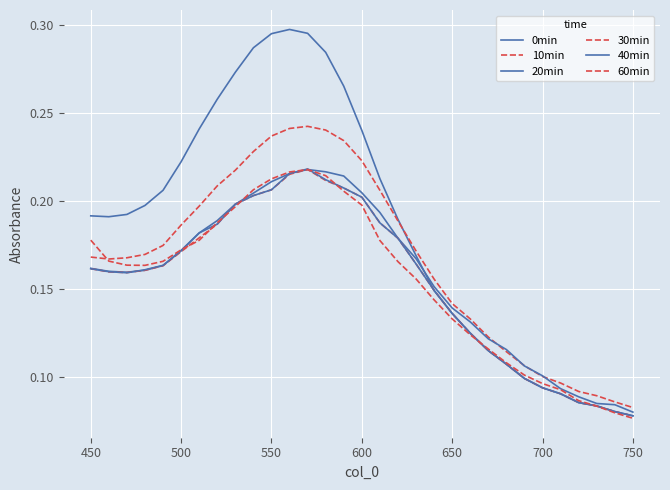

How many times do 0min and 10min cross each other?

1